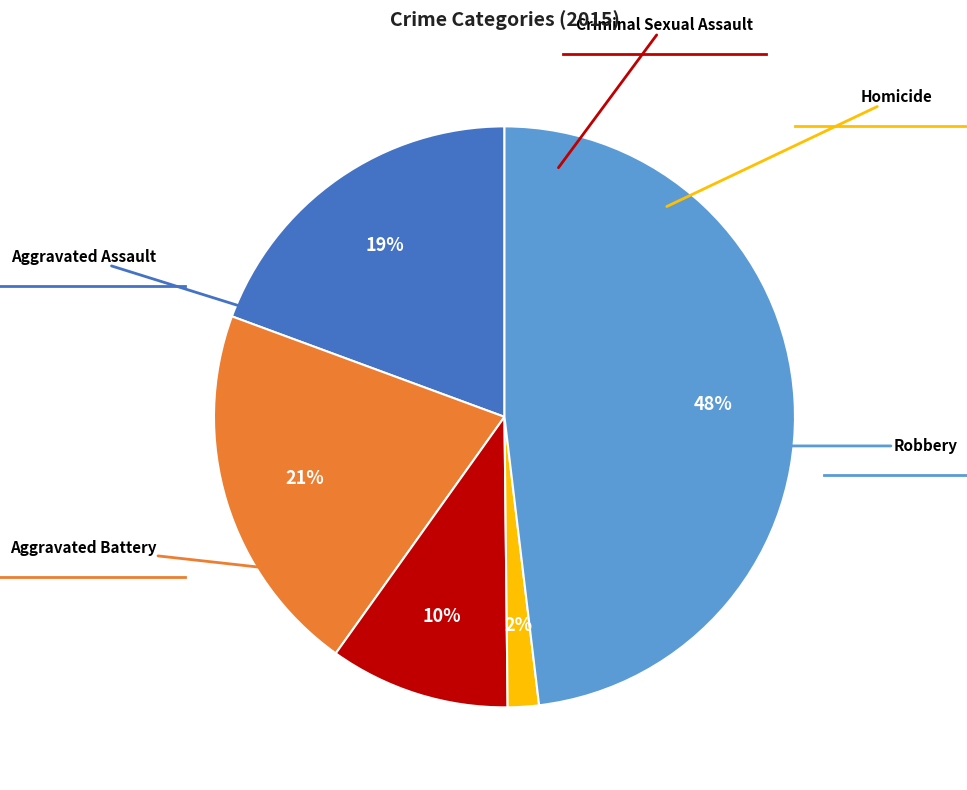

What is the ratio of the value at Aggravated Battery to the value at Homicide?

12.0